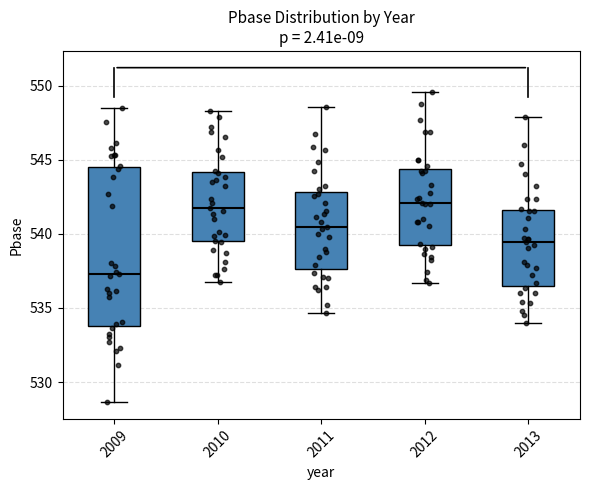

Reading left to right, transcribe this box plot: for each box, give where its median line is, the range the box spans, and where its two whiskers end, as read against the y-axis. The values are not printed on the chart, so give them approximately, as read against the axis.

2009: median 537.5, box 534.0 to 544.5, whiskers 528.5 to 548.5
2010: median 542.0, box 539.5 to 544.0, whiskers 537.0 to 548.5
2011: median 540.5, box 537.5 to 543.0, whiskers 534.5 to 548.5
2012: median 542.0, box 539.0 to 544.5, whiskers 536.5 to 549.5
2013: median 539.5, box 536.5 to 541.5, whiskers 534.0 to 548.0